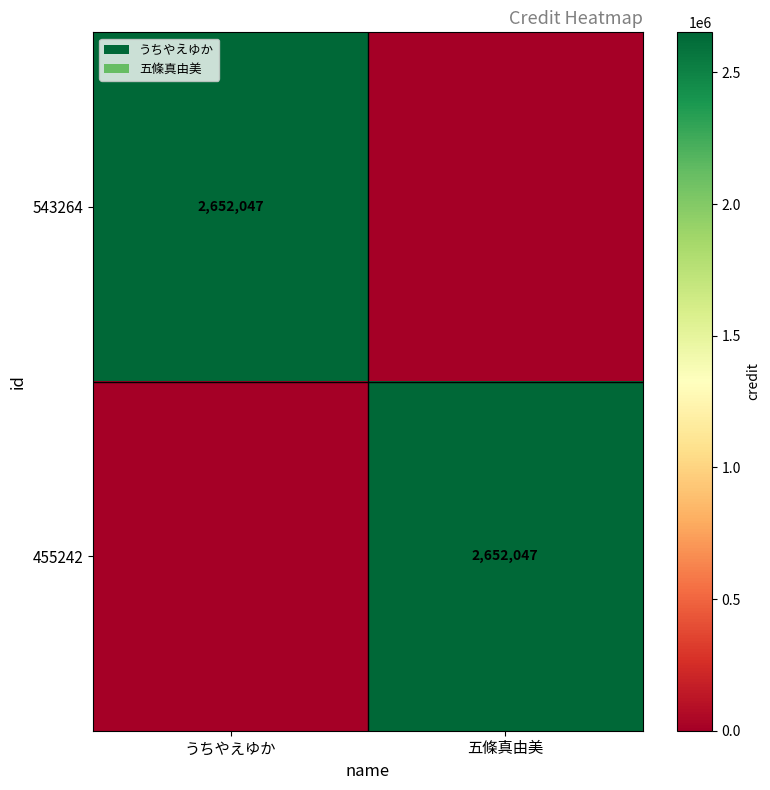

Which category has the lowest value across all series?

五條真由美